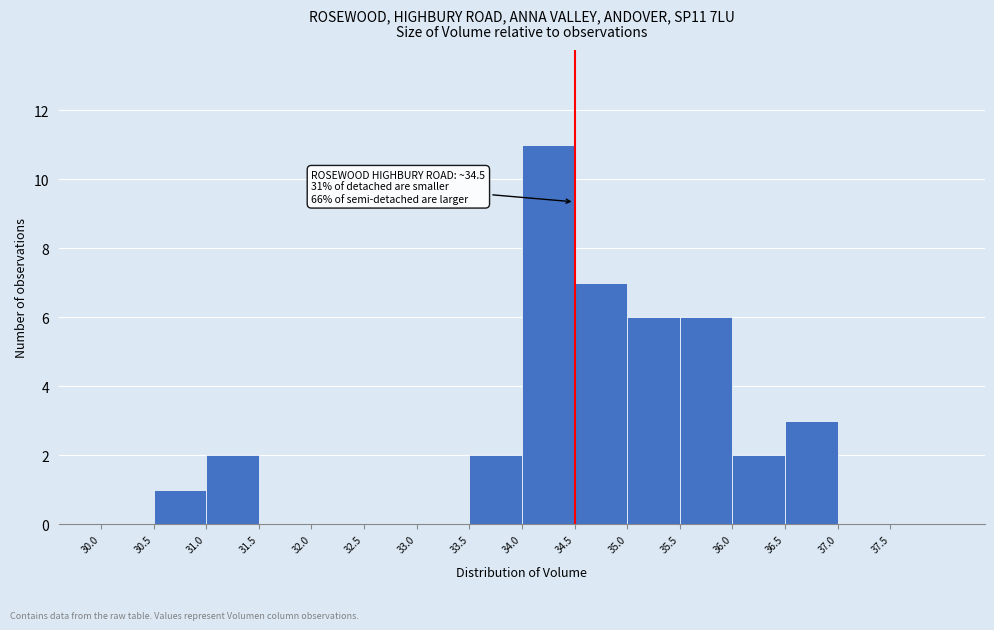

Over which range of the x-axis is the bar tallest?

34.0 to 34.5